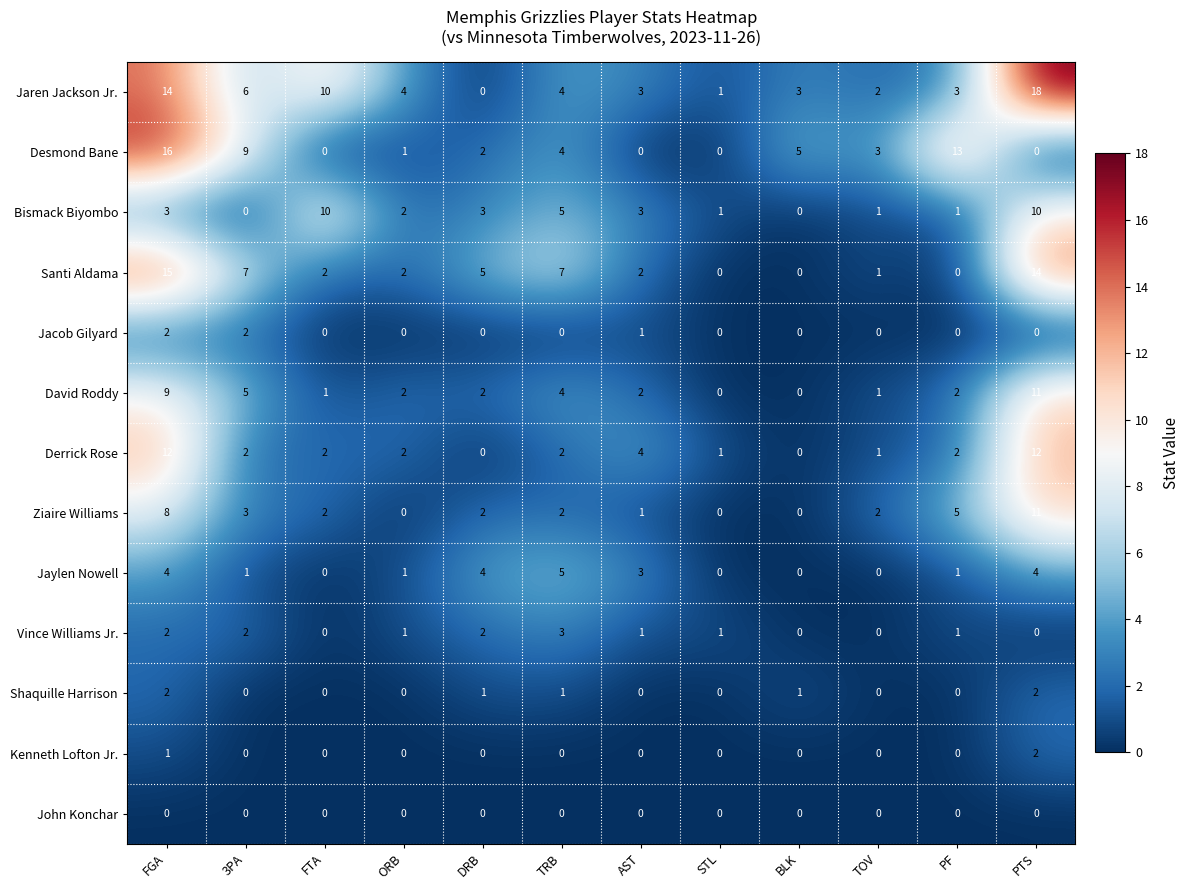

What is the greatest value displayed?

18